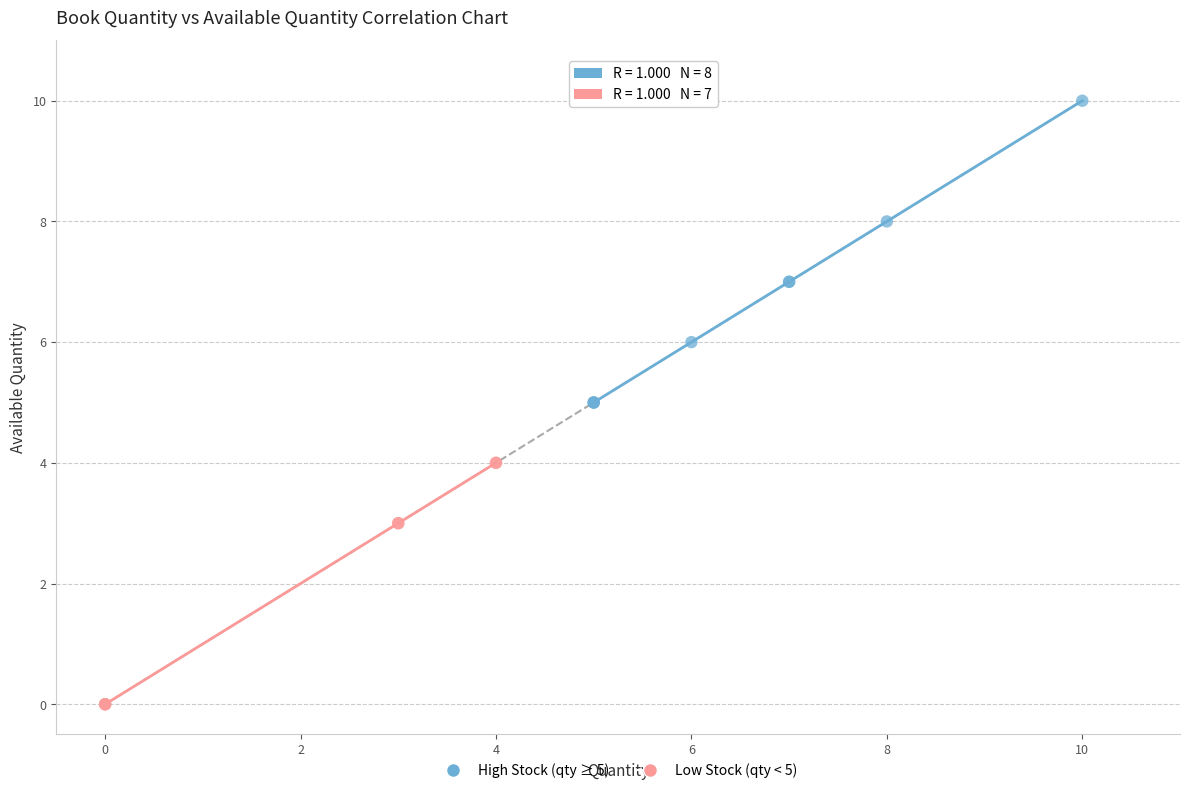

Which series reaches the maximum Y coordinate?

High Stock (qty ≥ 5)